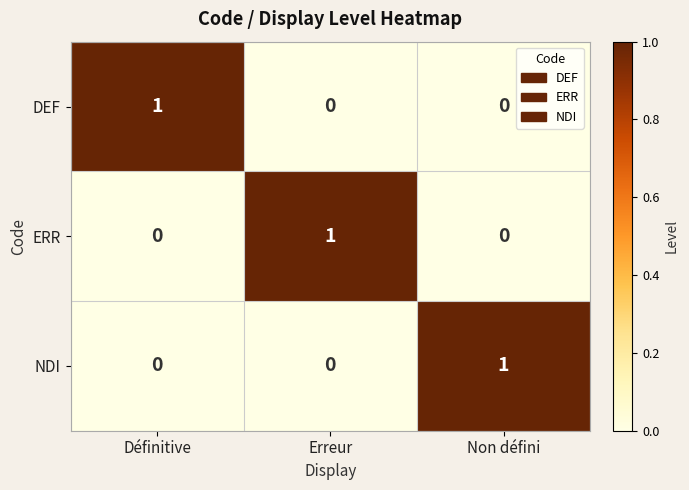

At how many categories does at least one series exceed 0?

3